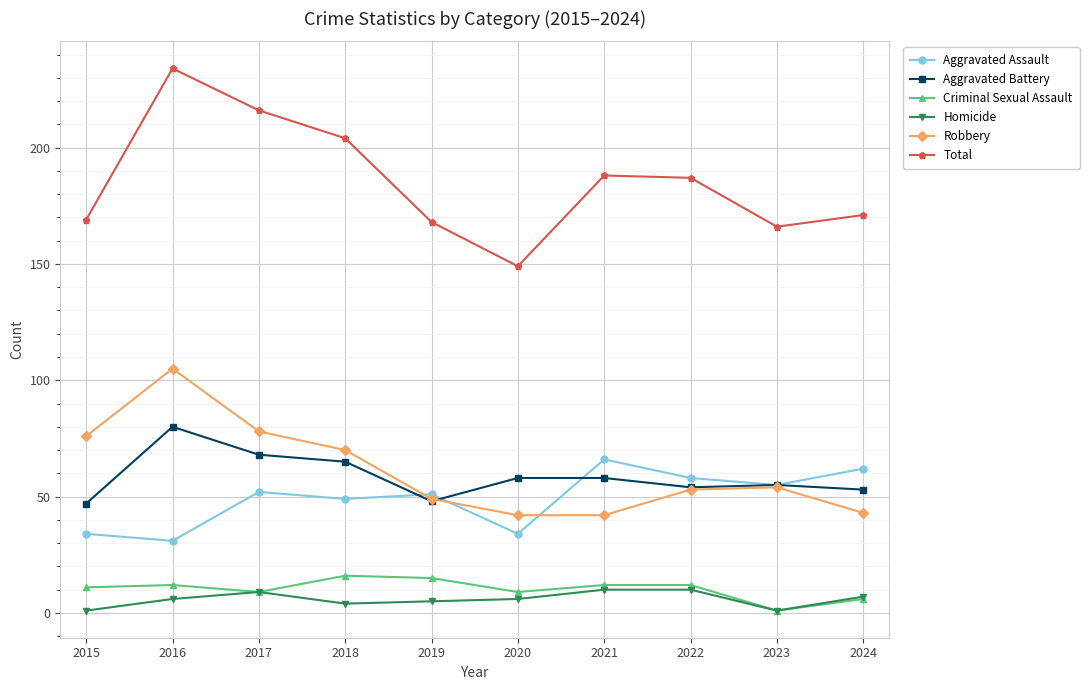

Read the Aggravated Assault value at 2021.

66